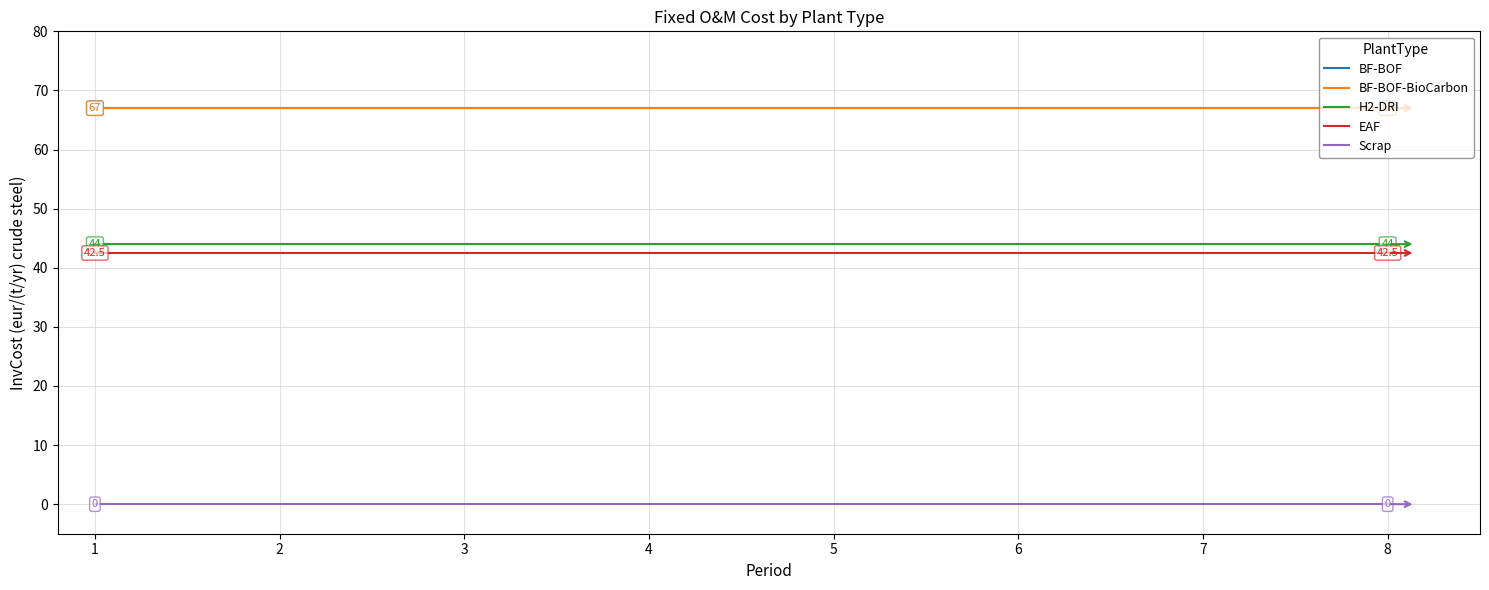

The value of BF-BOF-BioCarbon at 4 is 67.0. True or false?

True